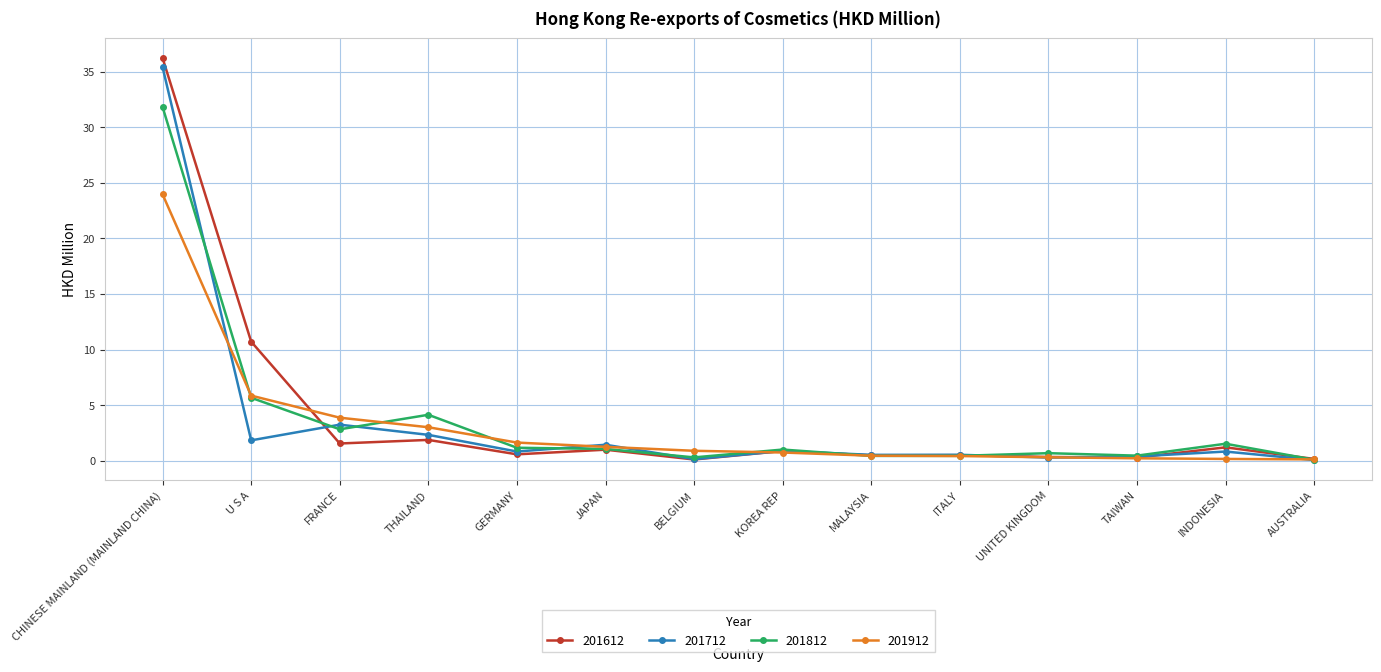

Is it true that 201612 equals 17.3 at U S A?

False